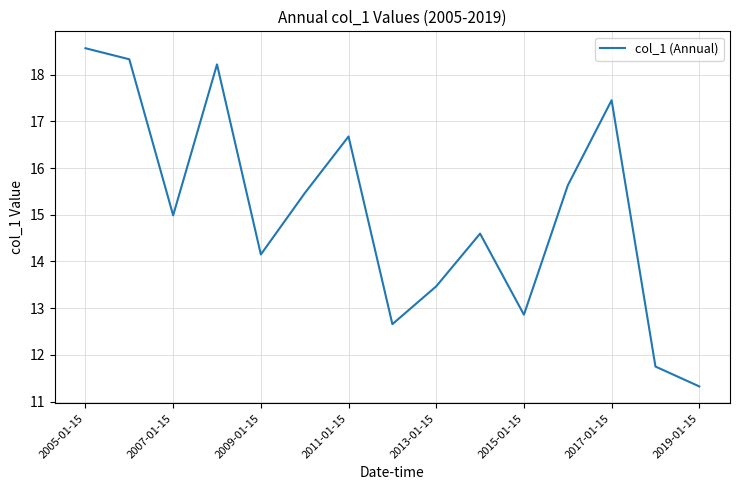

What is the minimum value shown in the chart?

11.3